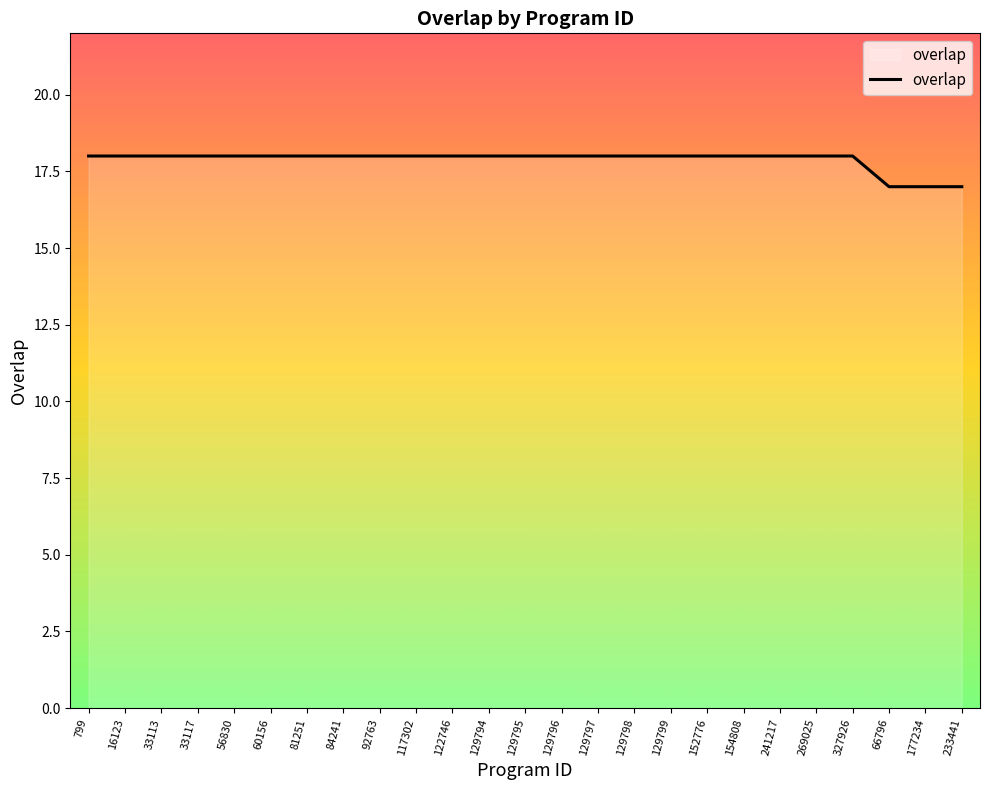

How many lines are shown in the chart?

1